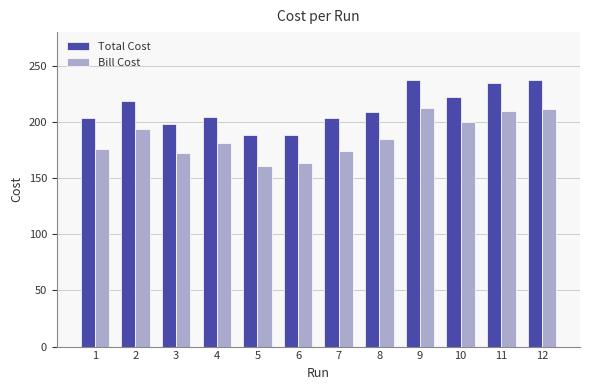

How many groups of bars are there?

12